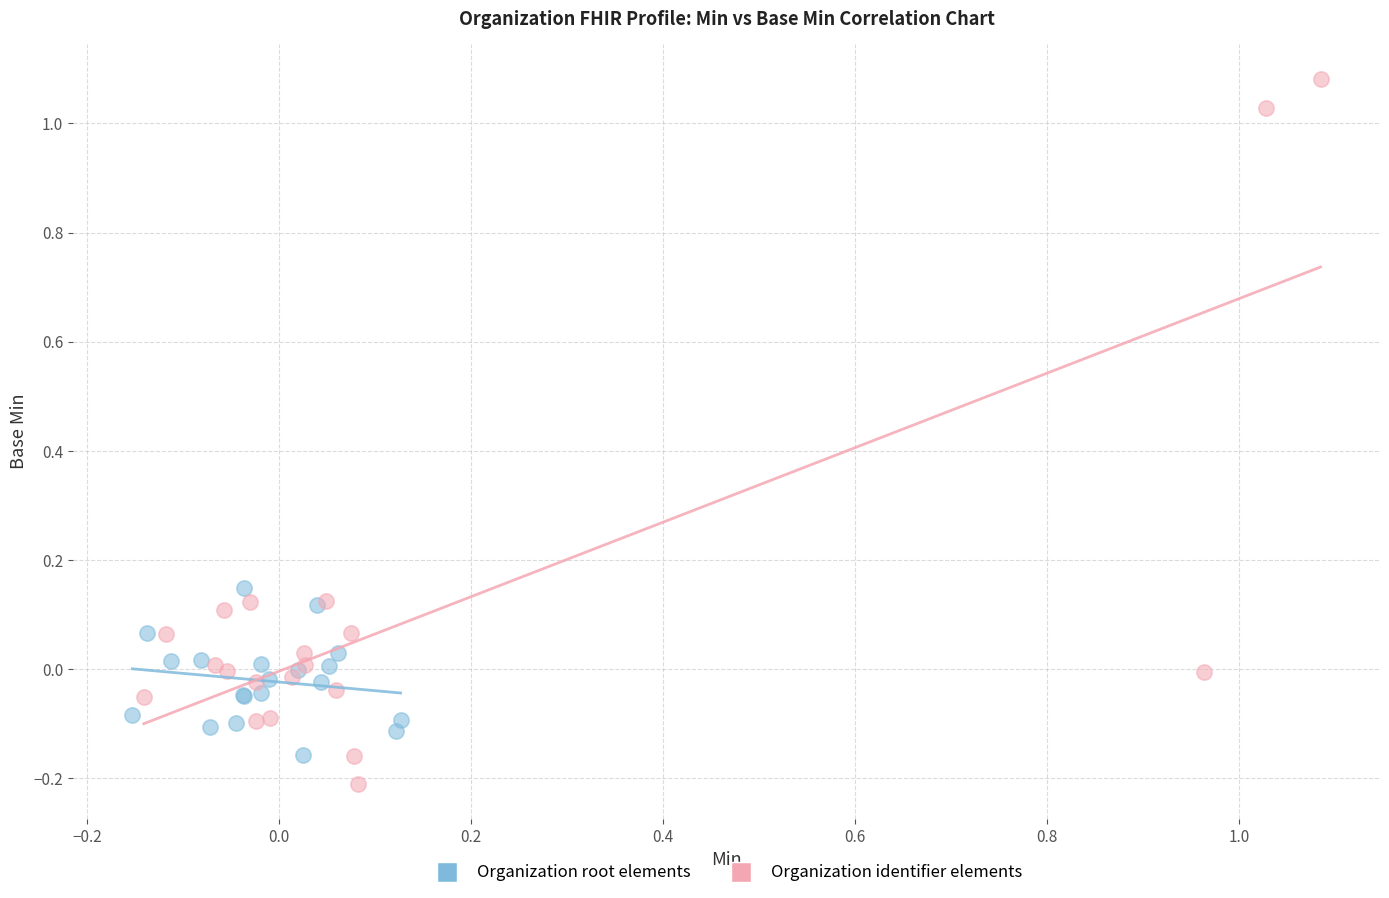

Which series has the largest Y range (max minus min)?

Organization identifier elements